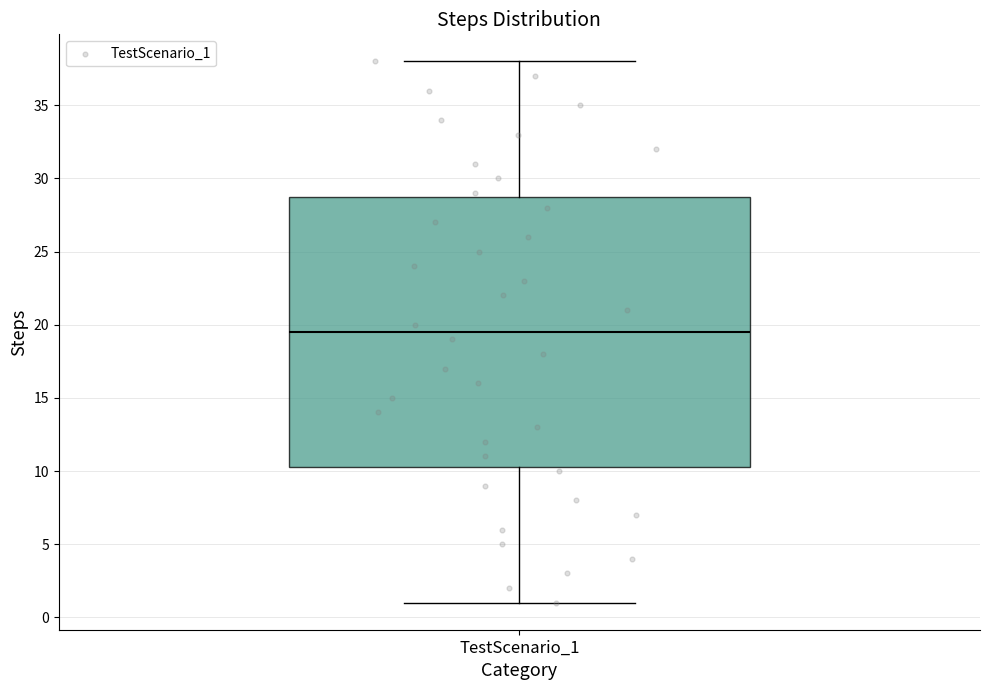

Transcribe this box plot: give where the median line is, the range the box spans, and where the two whiskers end, as read against the y-axis. The values are not printed on the chart, so give them approximately, as read against the axis.

median 19.5, box 10.5 to 29.0, whiskers 1.0 to 38.0